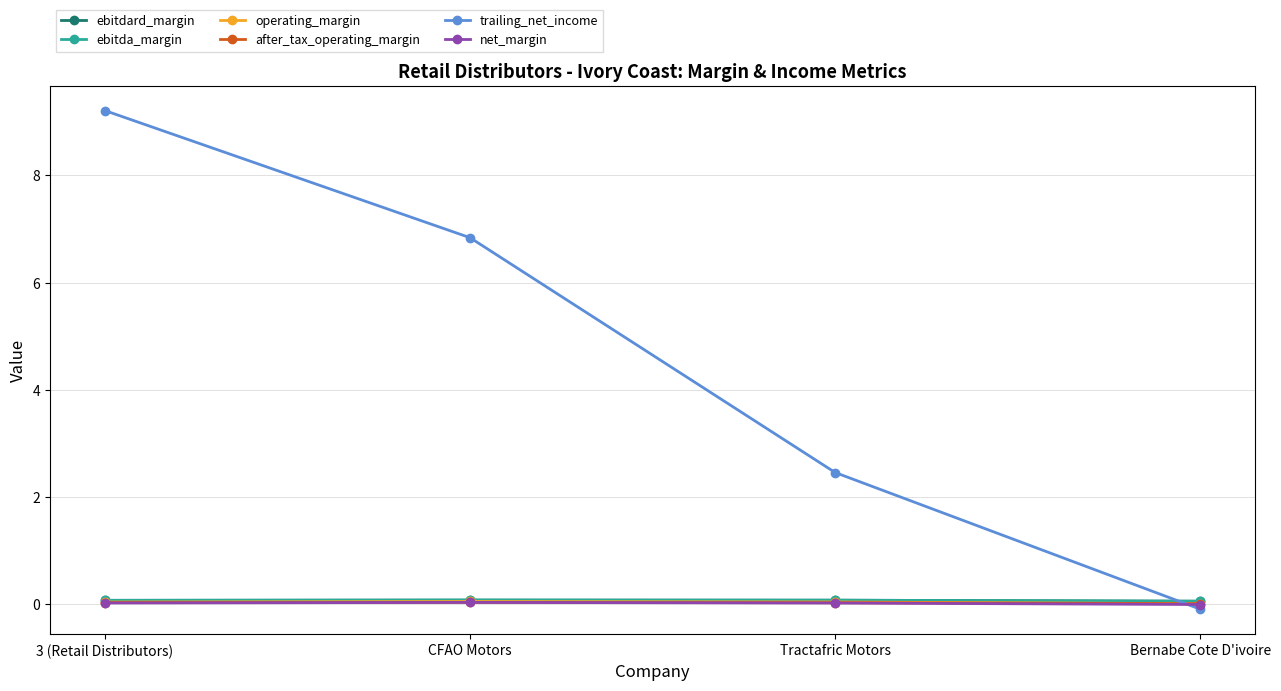

What is the sum of all after_tax_operating_margin values?

0.1